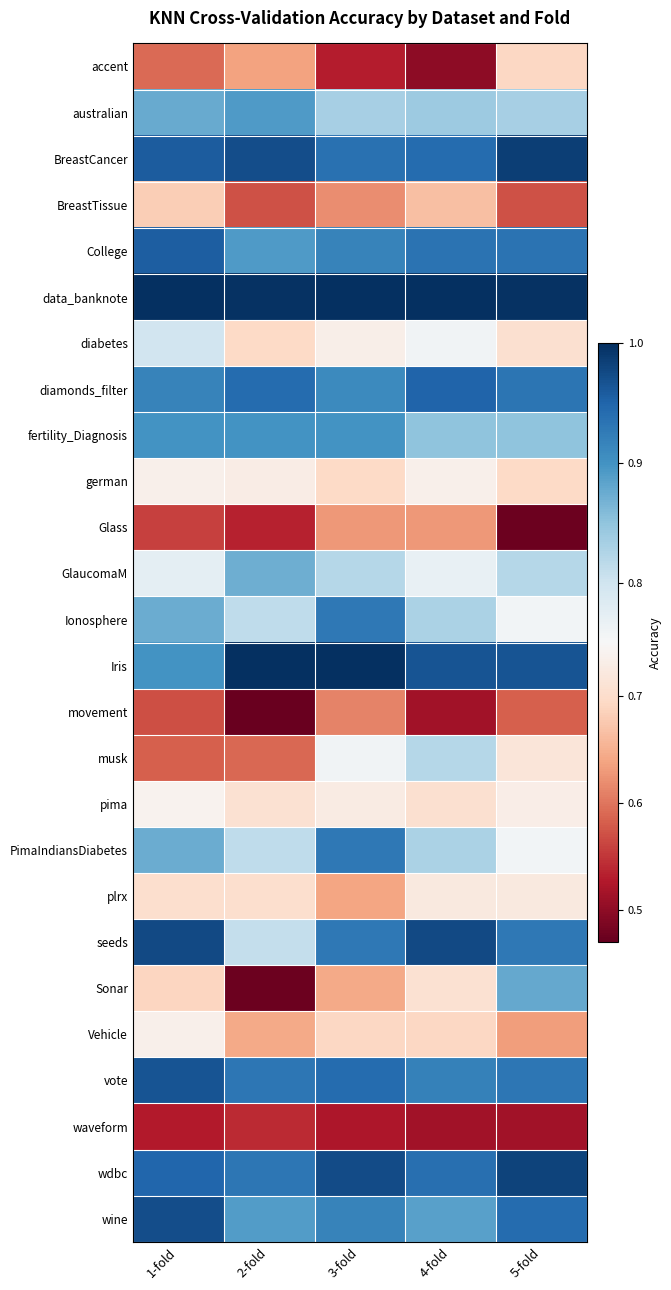

Which series has the largest range (max minus min)?

Sonar